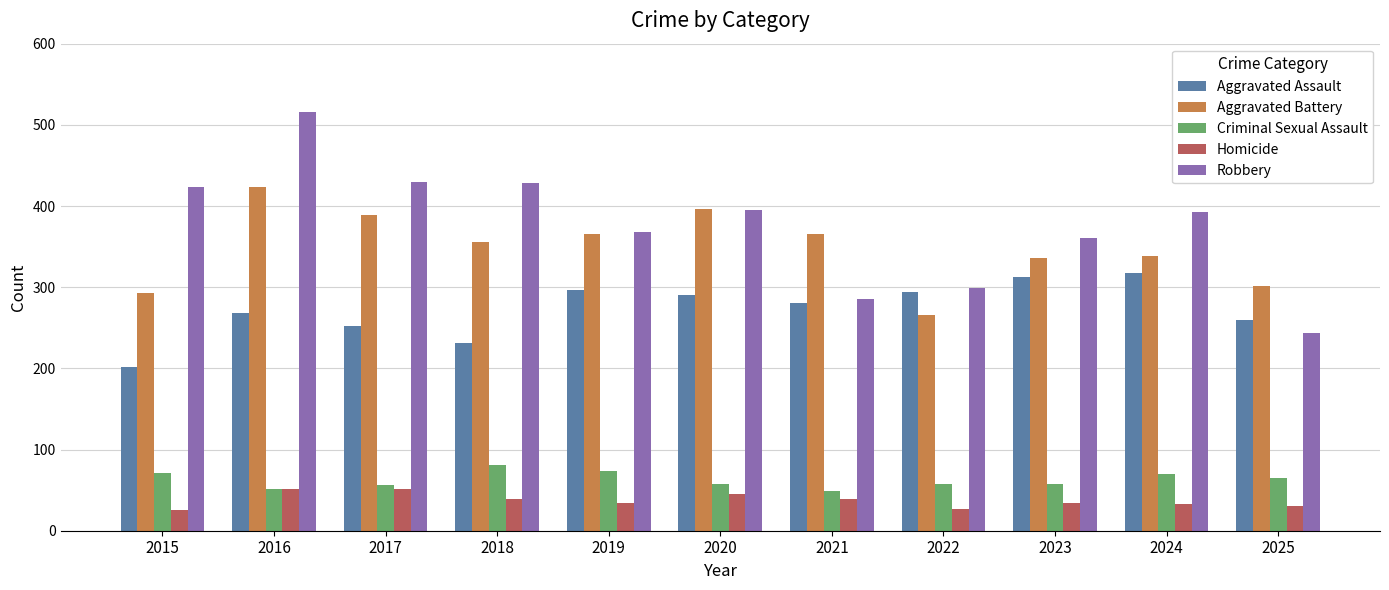

Count the number of categories in the chart.

11